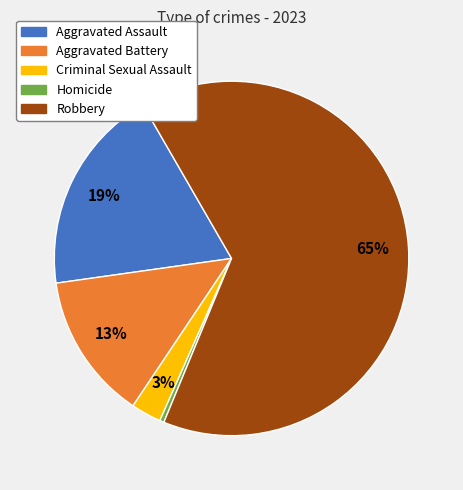

How many segments does this pie chart have?

5